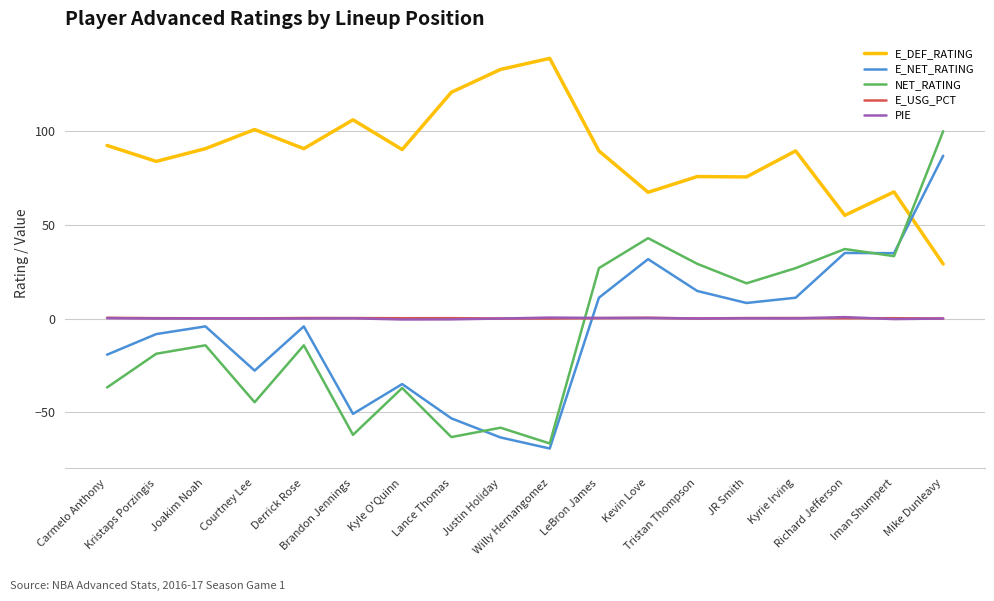

What is the sum of the NET_RATING values at Kevin Love and Iman Shumpert?

76.2